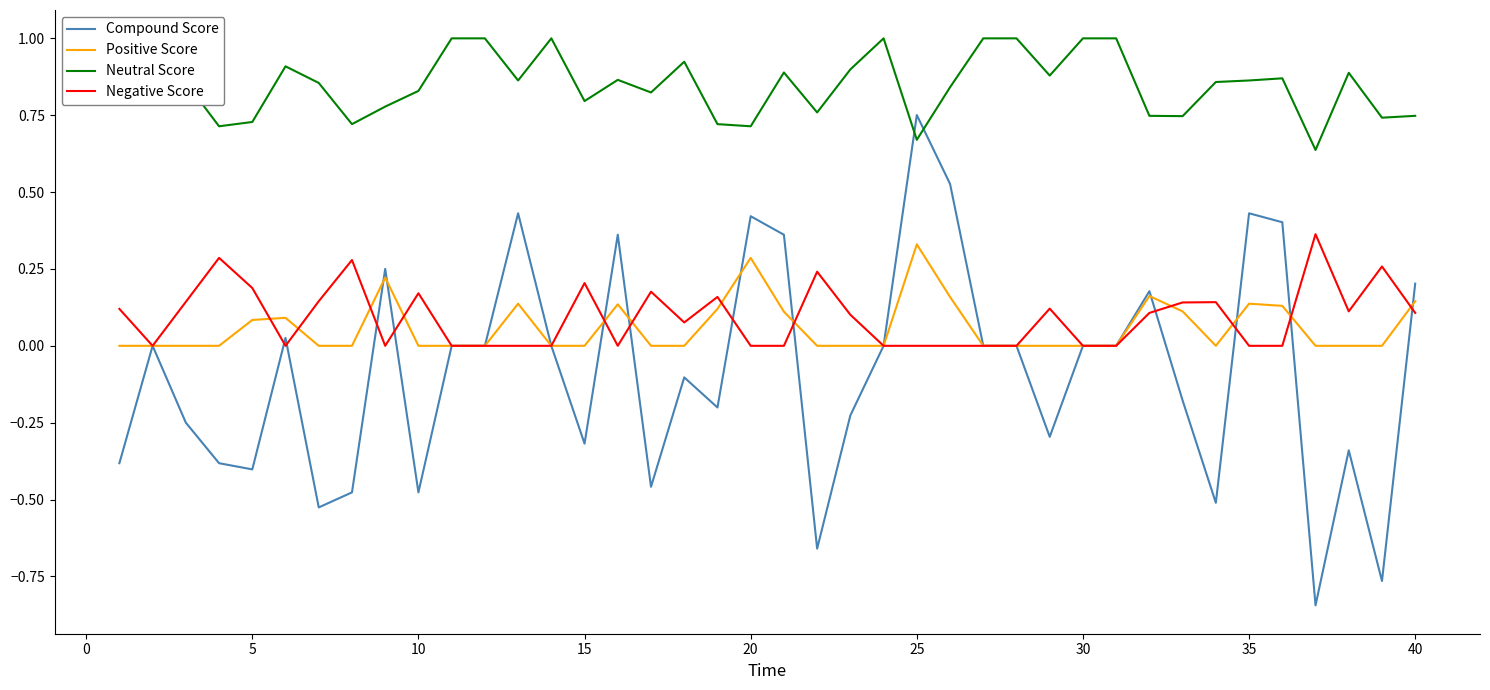

Reading right to left, transcribe all the data shown in this chart.

Compound Score: 0.2	-0.8	-0.3	-0.8	0.4	0.4	-0.5	-0.2	0.2	0.0	0.0	-0.3	0.0	0.0	0.5	0.8	0.0	-0.2	-0.7	0.4	0.4	-0.2	-0.1	-0.5	0.4	-0.3	0.0	0.4	0.0	0.0	-0.5	0.2	-0.5	-0.5	0.0	-0.4	-0.4	-0.2	0.0	-0.4
Positive Score: 0.1	0.0	0.0	0.0	0.1	0.1	0.0	0.1	0.2	0.0	0.0	0.0	0.0	0.0	0.2	0.3	0.0	0.0	0.0	0.1	0.3	0.1	0.0	0.0	0.1	0.0	0.0	0.1	0.0	0.0	0.0	0.2	0.0	0.0	0.1	0.1	0.0	0.0	0.0	0.0
Neutral Score: 0.7	0.7	0.9	0.6	0.9	0.9	0.9	0.7	0.7	1.0	1.0	0.9	1.0	1.0	0.8	0.7	1.0	0.9	0.8	0.9	0.7	0.7	0.9	0.8	0.9	0.8	1.0	0.9	1.0	1.0	0.8	0.8	0.7	0.9	0.9	0.7	0.7	0.9	1.0	0.9
Negative Score: 0.1	0.3	0.1	0.4	0.0	0.0	0.1	0.1	0.1	0.0	0.0	0.1	0.0	0.0	0.0	0.0	0.0	0.1	0.2	0.0	0.0	0.2	0.1	0.2	0.0	0.2	0.0	0.0	0.0	0.0	0.2	0.0	0.3	0.1	0.0	0.2	0.3	0.1	0.0	0.1